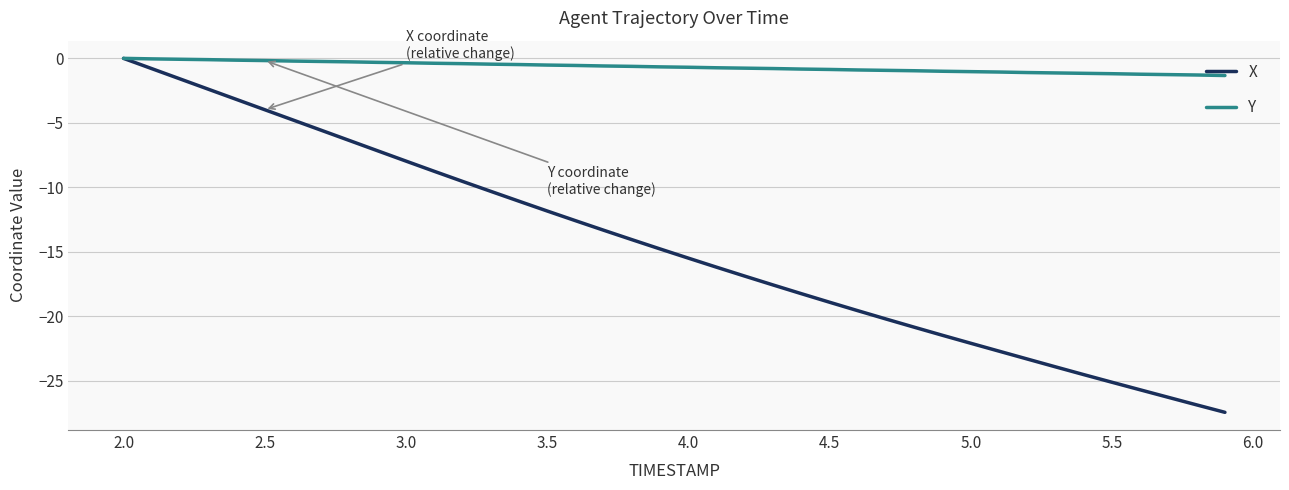

Rank the series by their average value, from highest to lowest.

Y, X